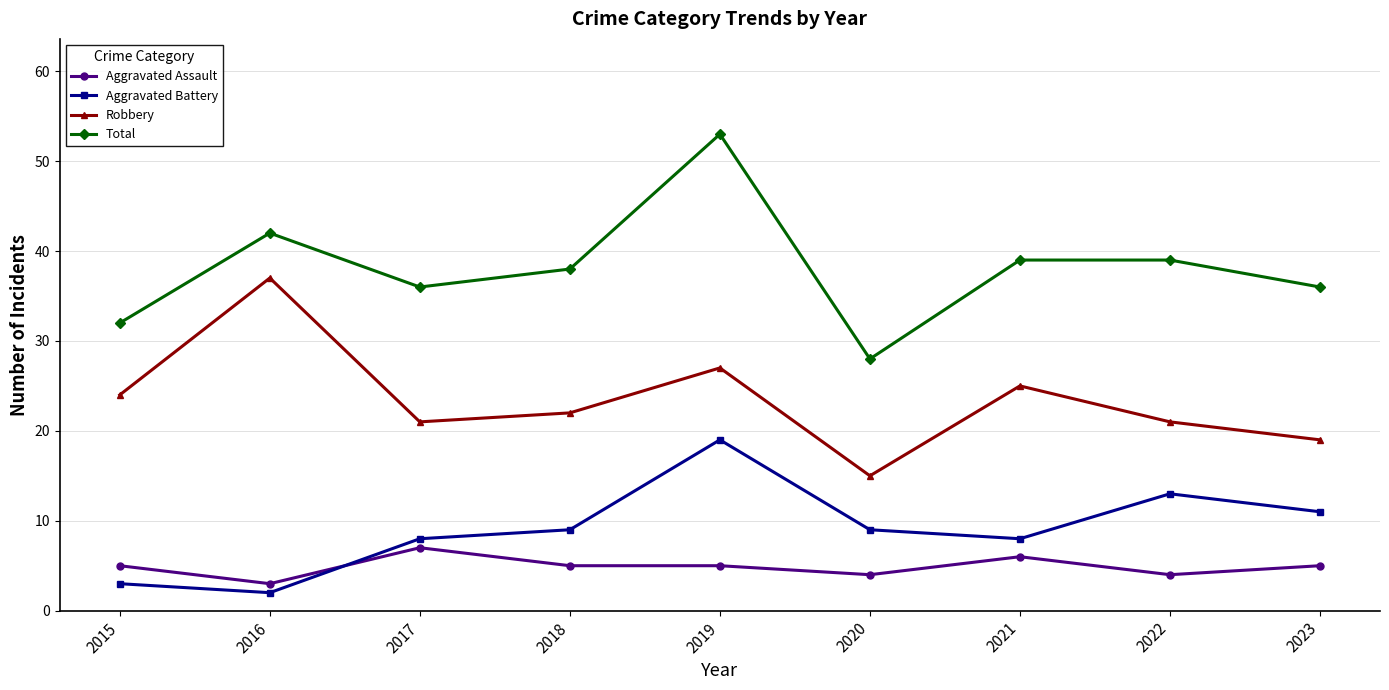

What is the difference between the second highest and minimum values in the Total series?

14